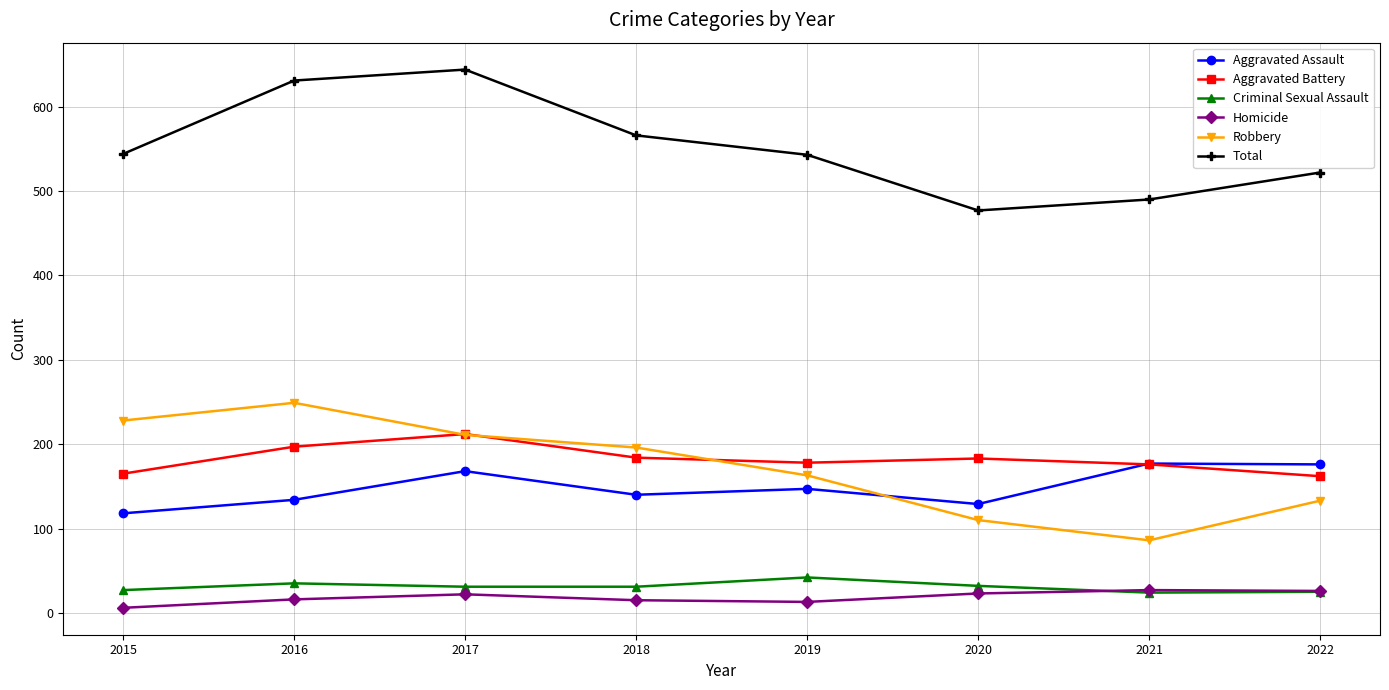

Is the value of Homicide at 2021 greater than the value of Aggravated Assault at 2021?

No